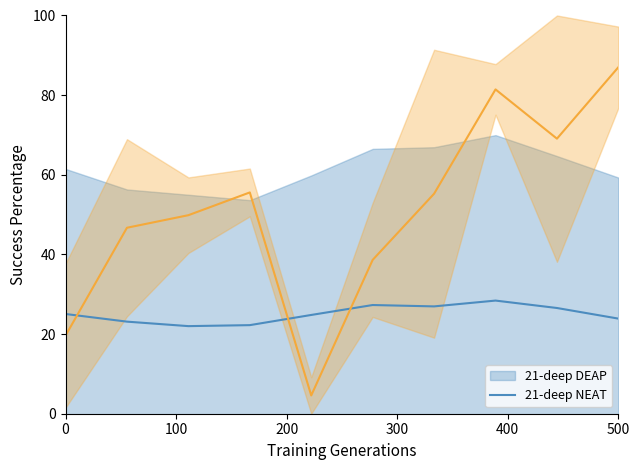

Which has a higher value, 200 or 300?

300